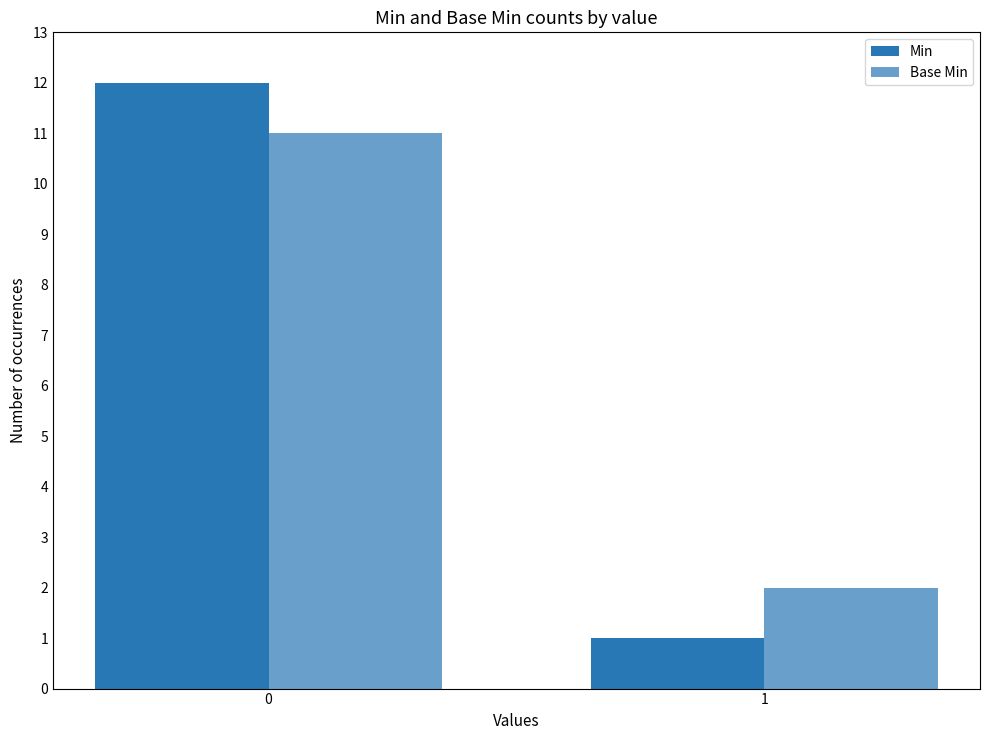

Does the chart contain stacked bars?

No